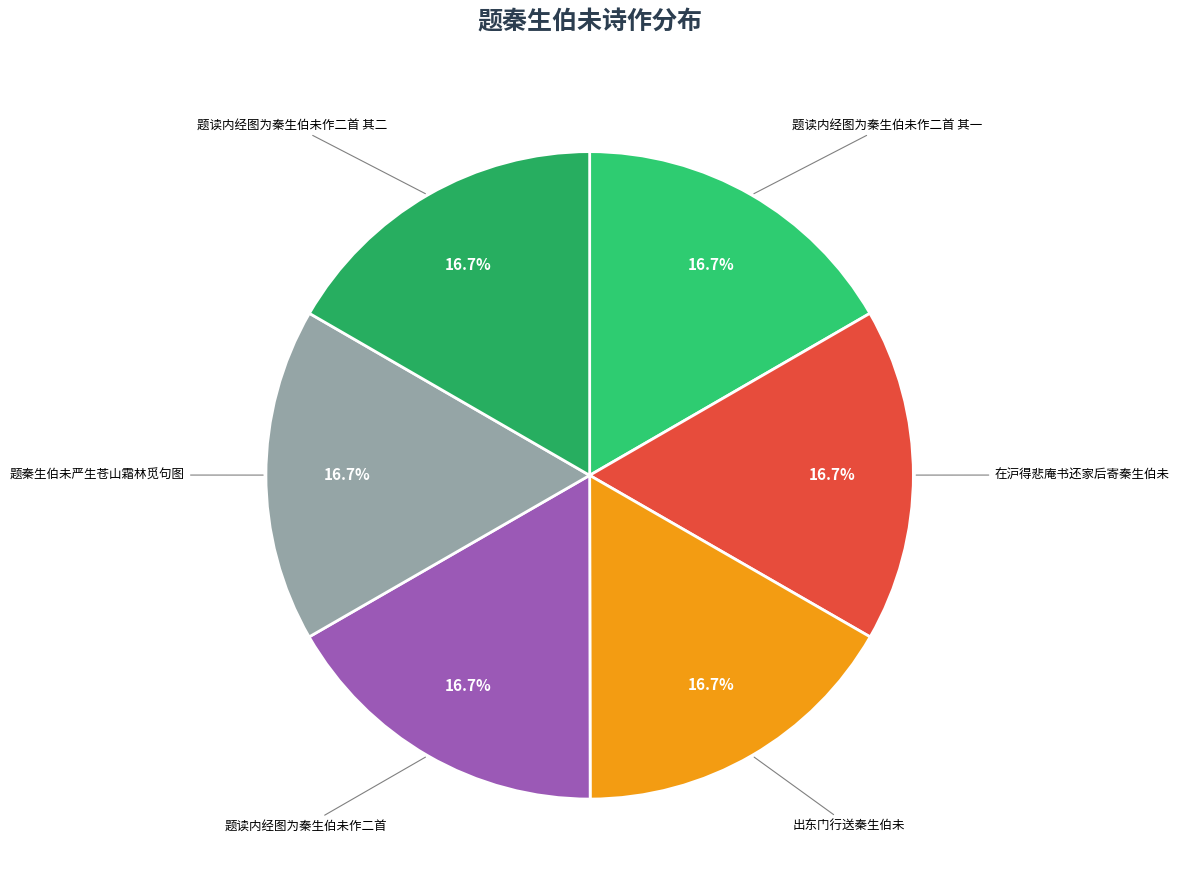

What is the largest slice in the pie chart?

题读内经图为秦生伯未作二首